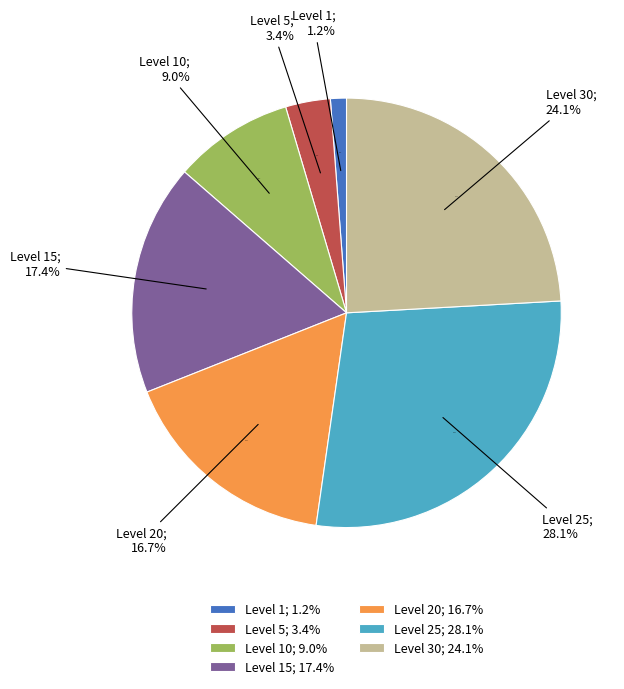

Is there a majority slice in this chart?

No